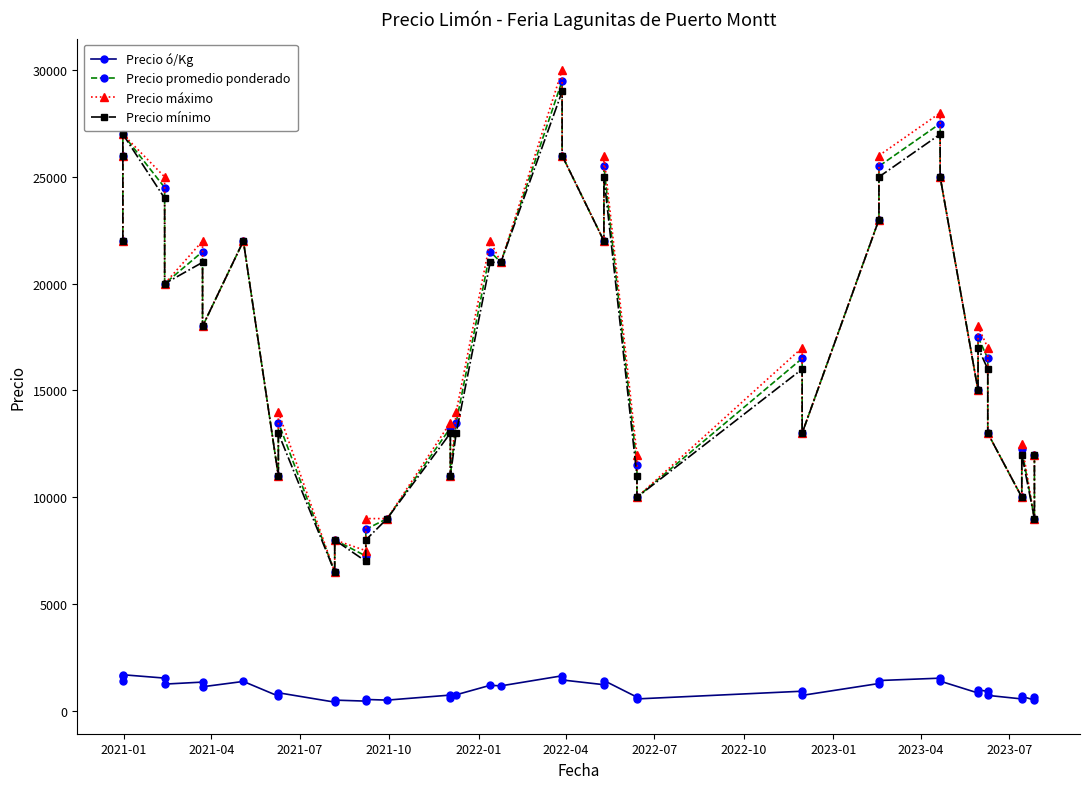

At how many categories does at least one series exceed 5685?

40